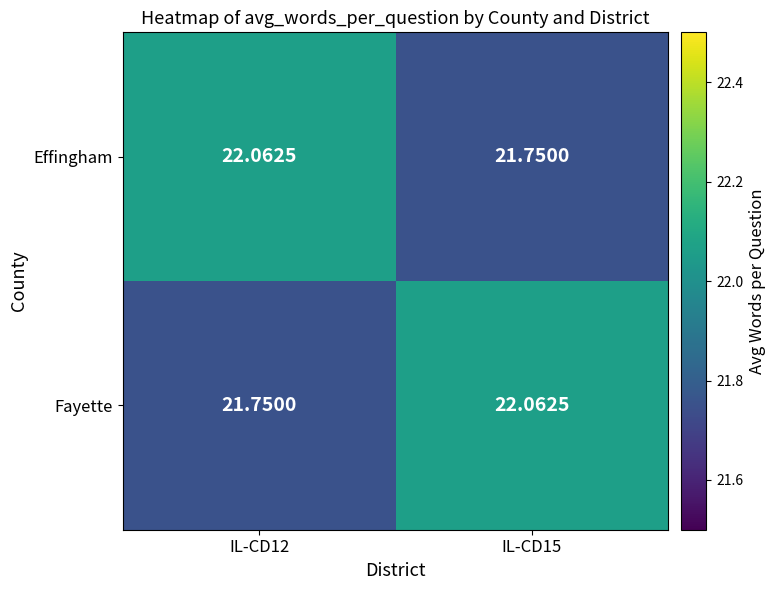

Is the value of Effingham at IL-CD15 greater than the value of Fayette at IL-CD15?

No